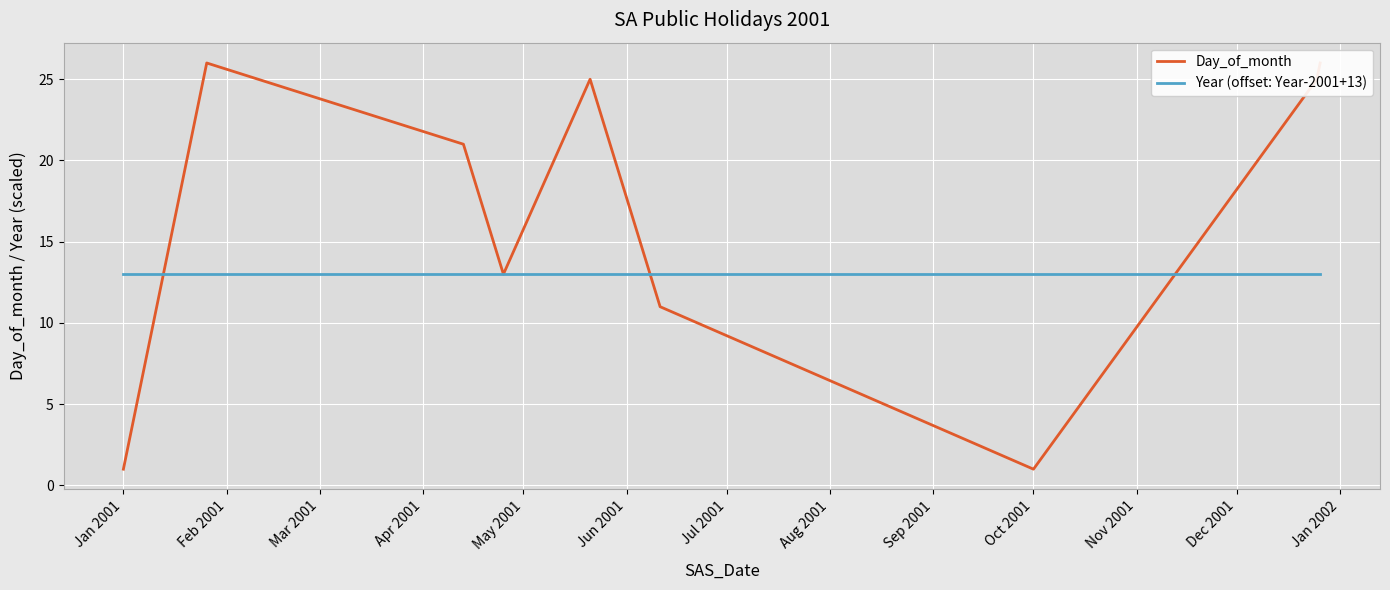

How many intersections are there between Day_of_month and Year (offset: Year-2001+13)?

3